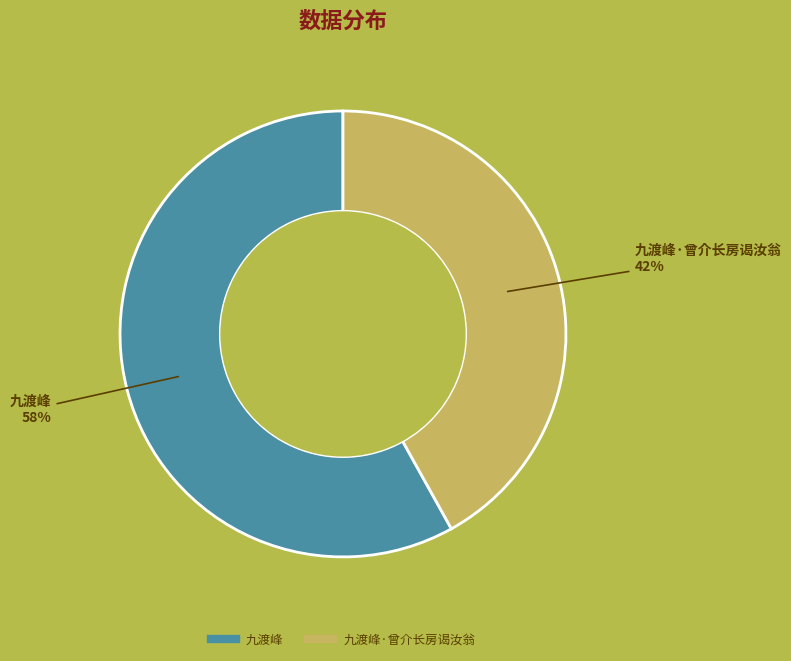

To the nearest percent, what is the average slice percentage?

50%